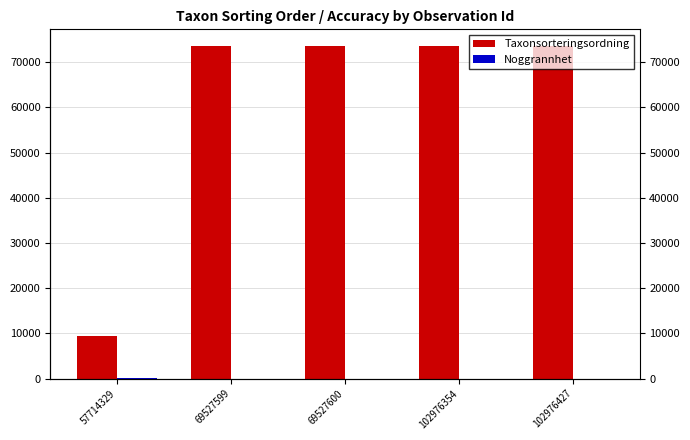

What are all the series names shown in the legend?

Taxonsorteringsordning, Noggrannhet